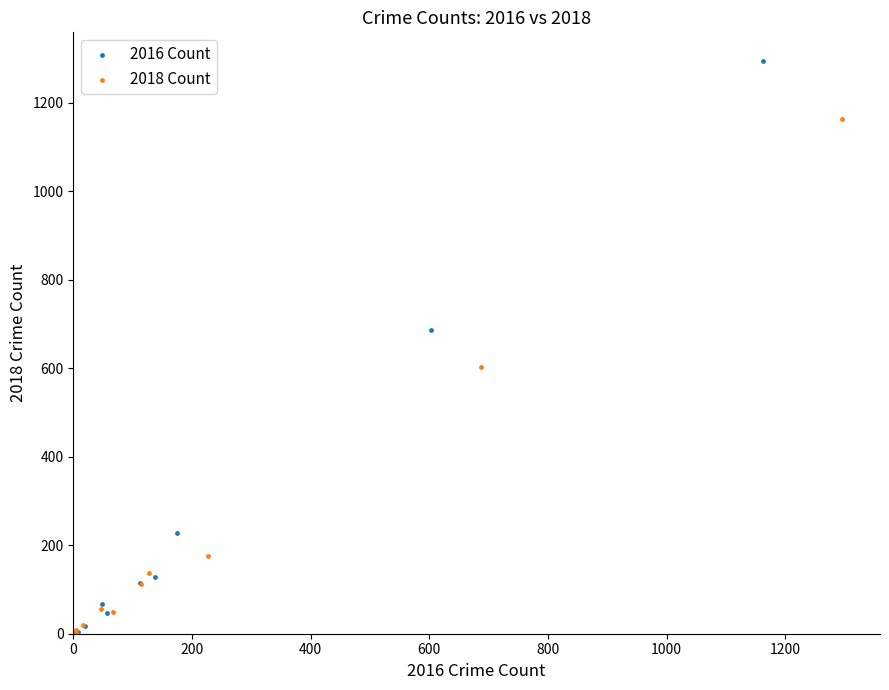

Which series has the widest spread of Y values?

2016 Count